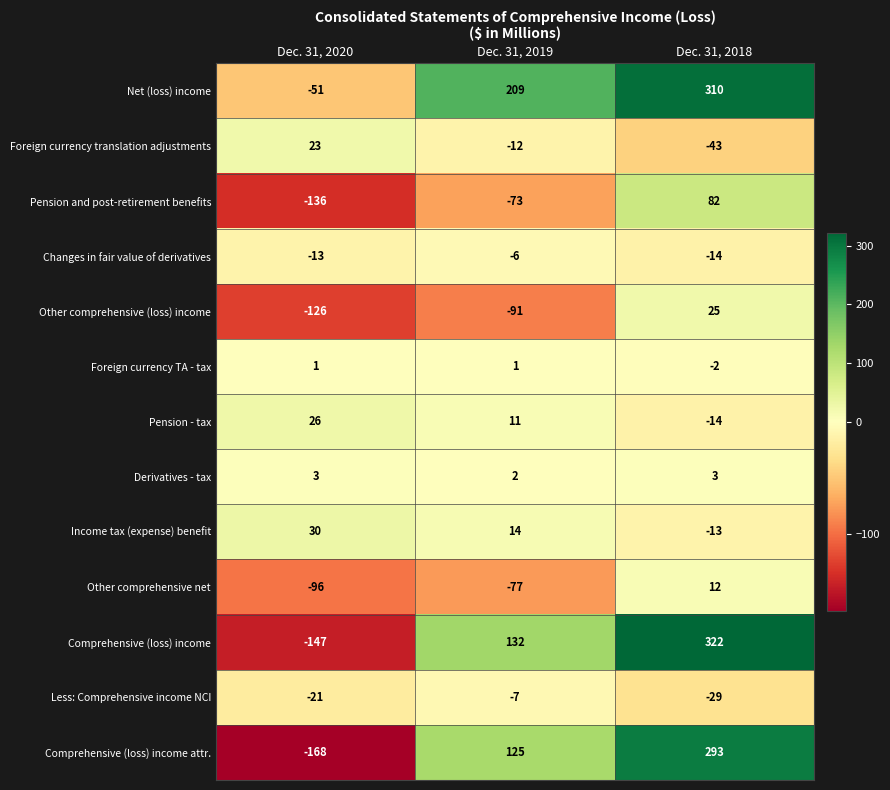

What is the smallest value displayed?

-168